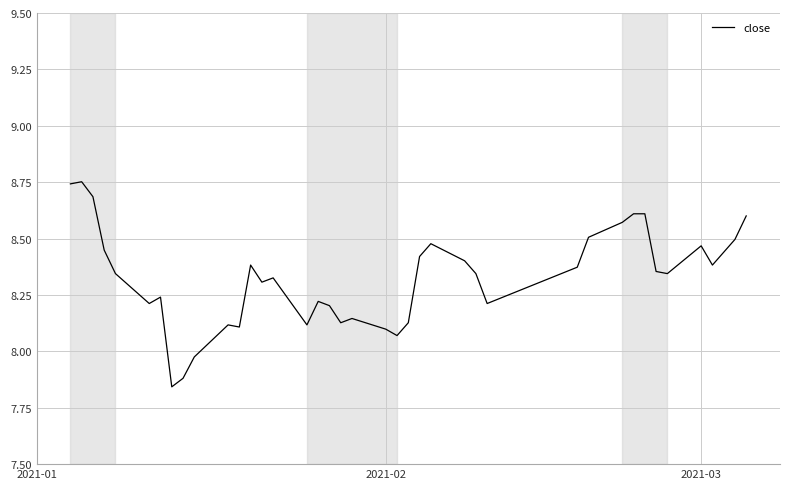

How many lines are shown in the chart?

1